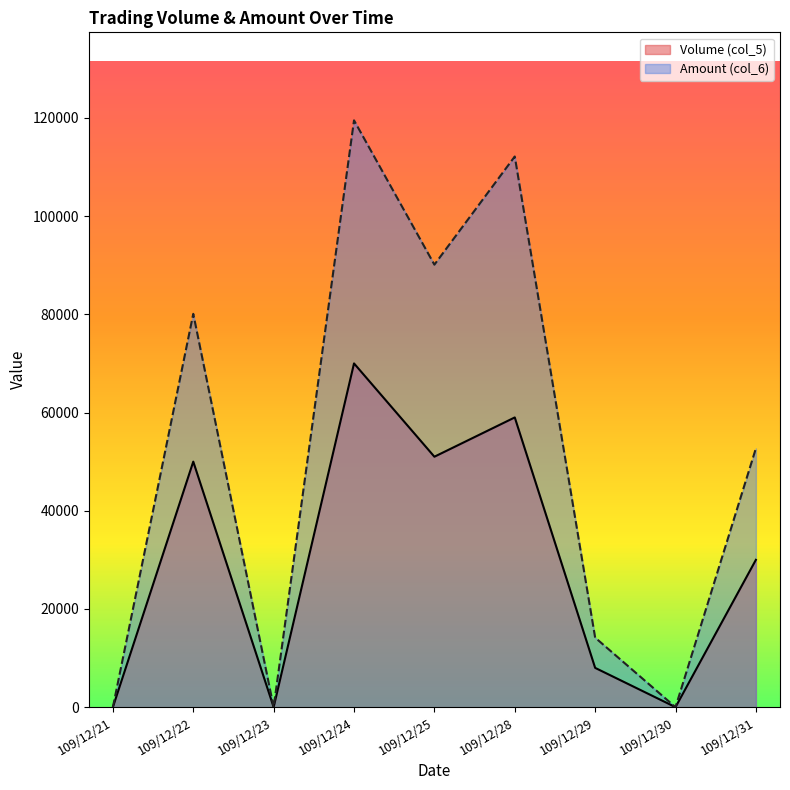

Reading right to left, what are all the values shown in this chart?

Volume (col_5): 30000	0	8000	59000	51000	70000	0	50000	0
Amount (col_6): 52700	0	14160	112140	90110	119500	0	80100	0